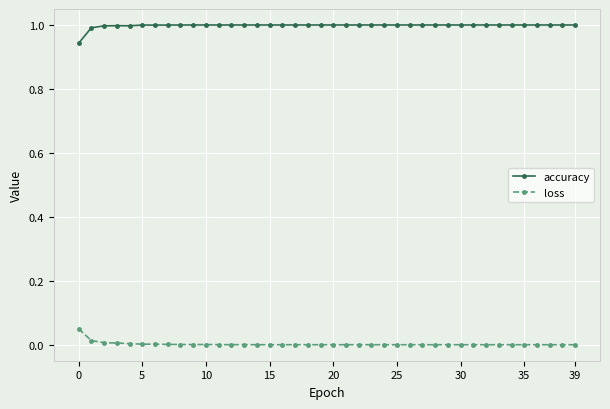

Does the chart have visible grid lines?

Yes